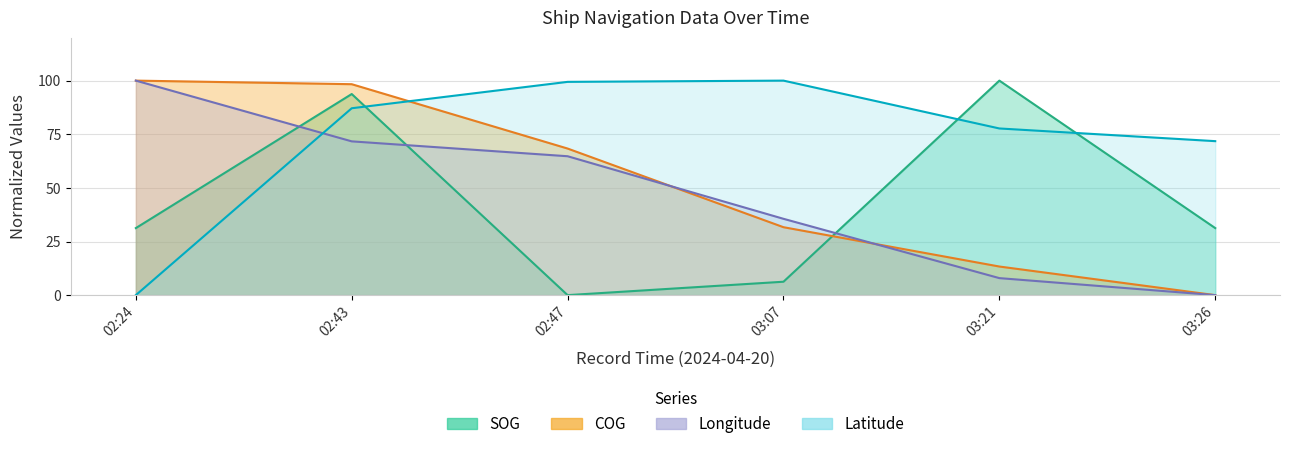

Where is SOG nearest to the value 50?

02:24